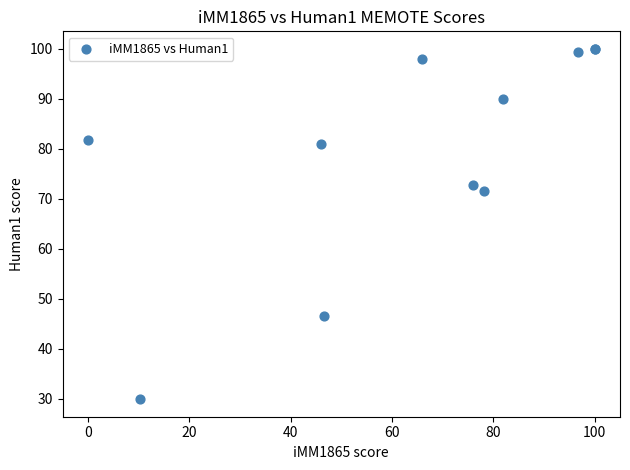

What Y value in the scatter plot is closest to 64?

71.6